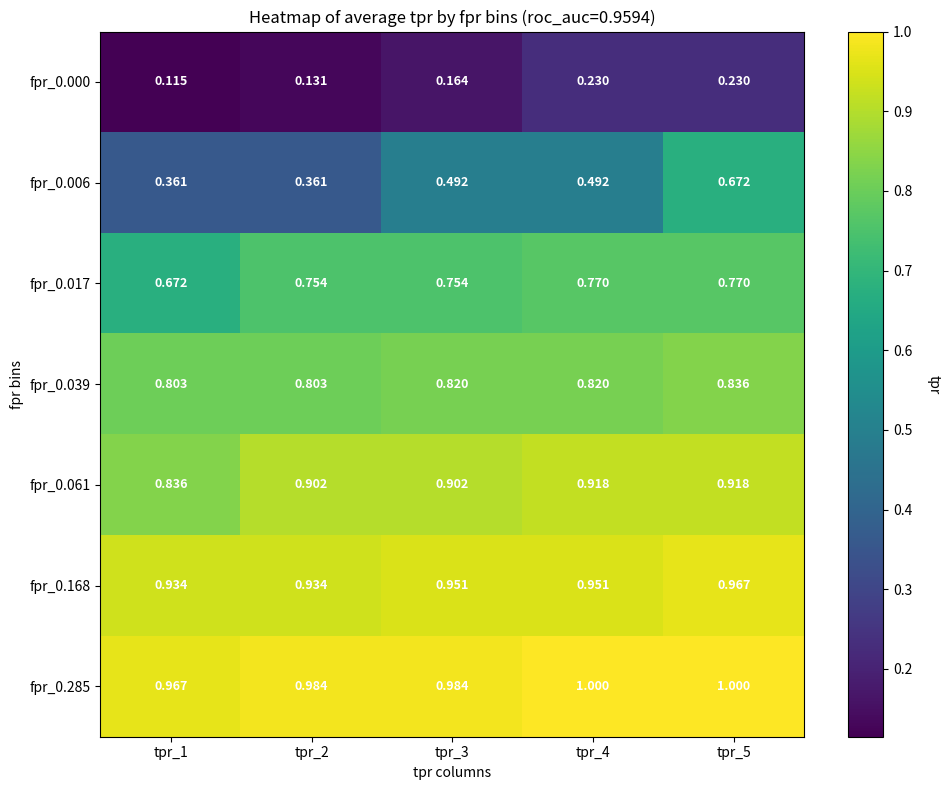

Is the value of fpr_0.017 at tpr_4 greater than the value of fpr_0.061 at tpr_3?

No